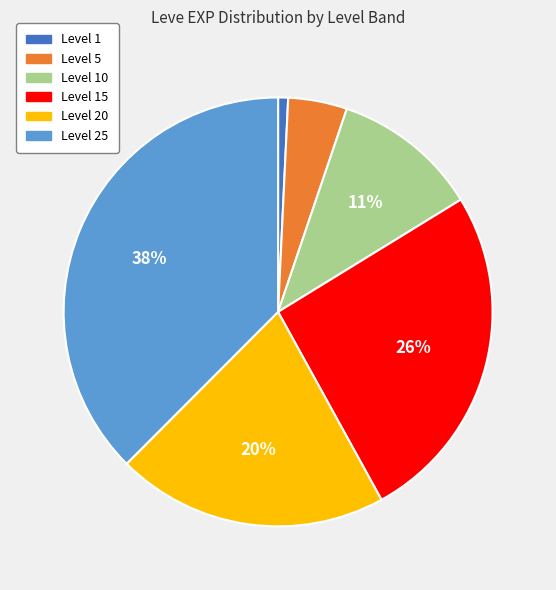

To the nearest percent, what is the difference between the largest and smallest slice percentages?

37%